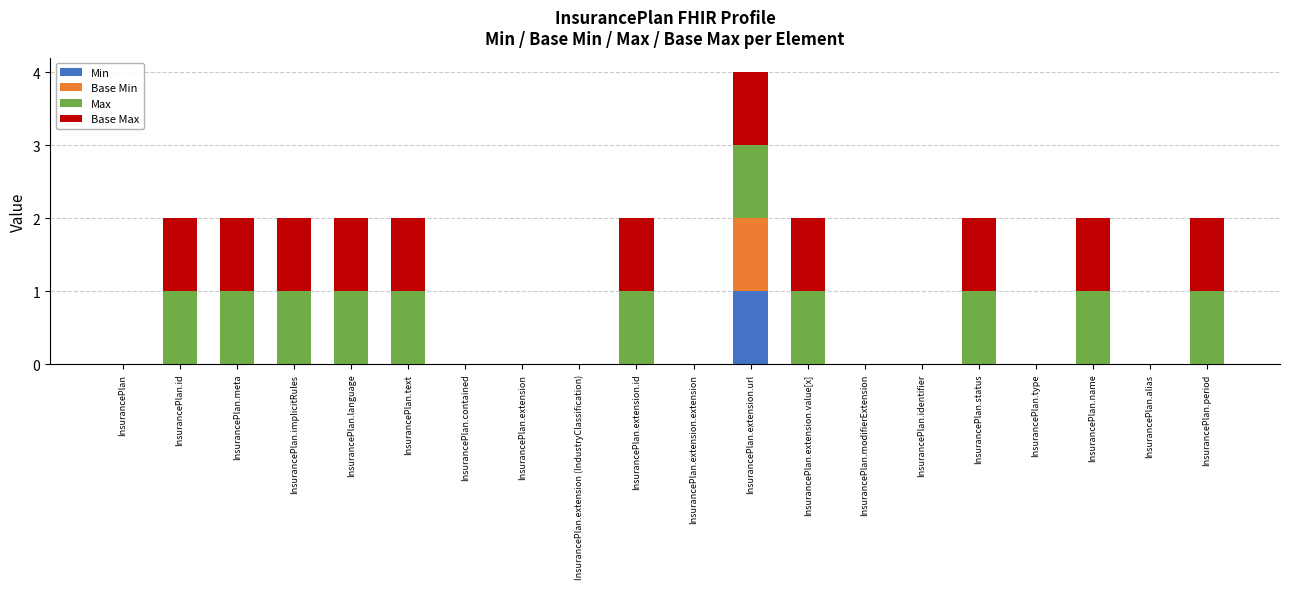

At which category is the sum across all series the highest?

InsurancePlan.extension.url